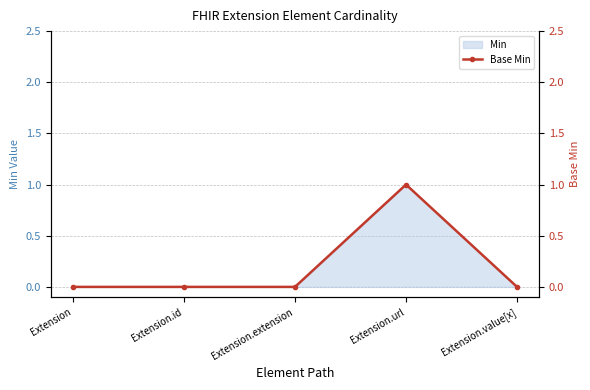

Is it true that Min equals 0 at Extension.extension?

True